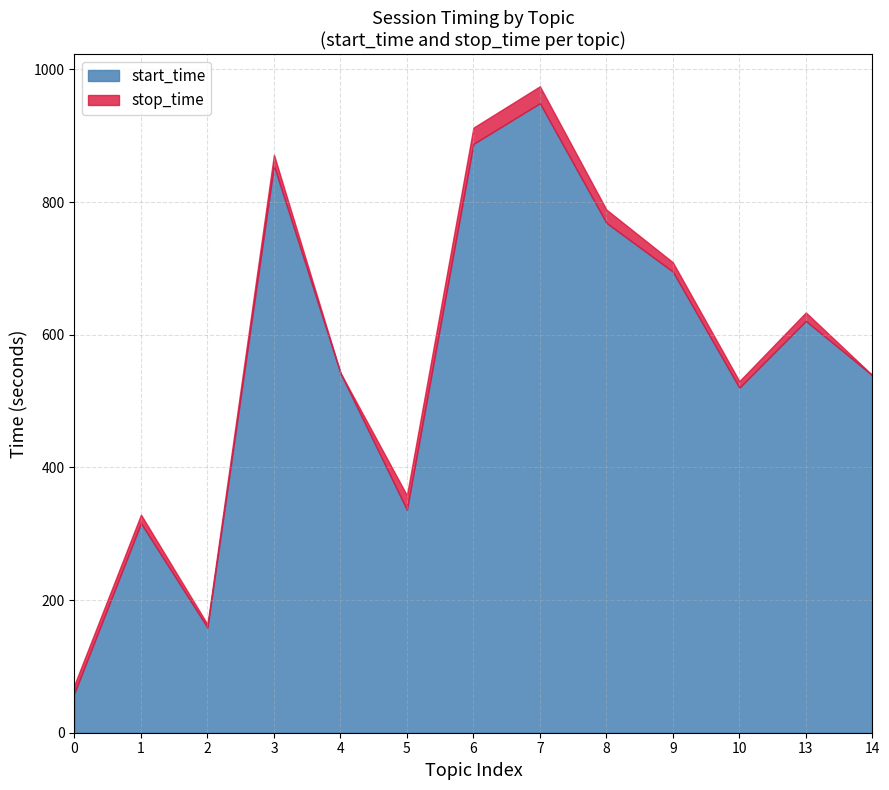

What is the value of the stop_time point at the 8th from the left?

974.6